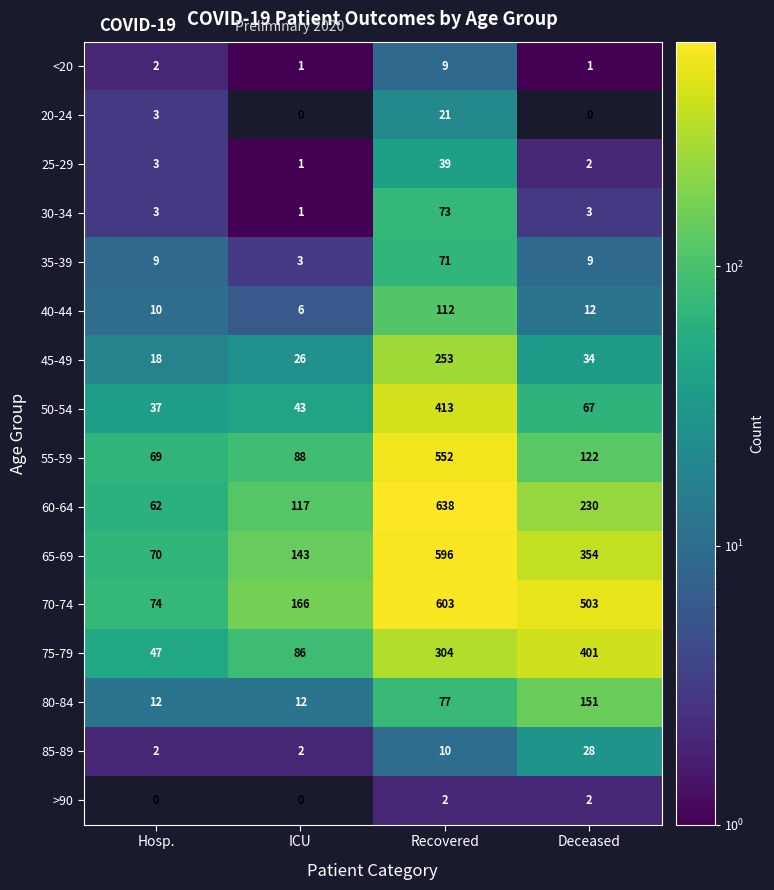

What is the total value across all series at Hosp.?

421